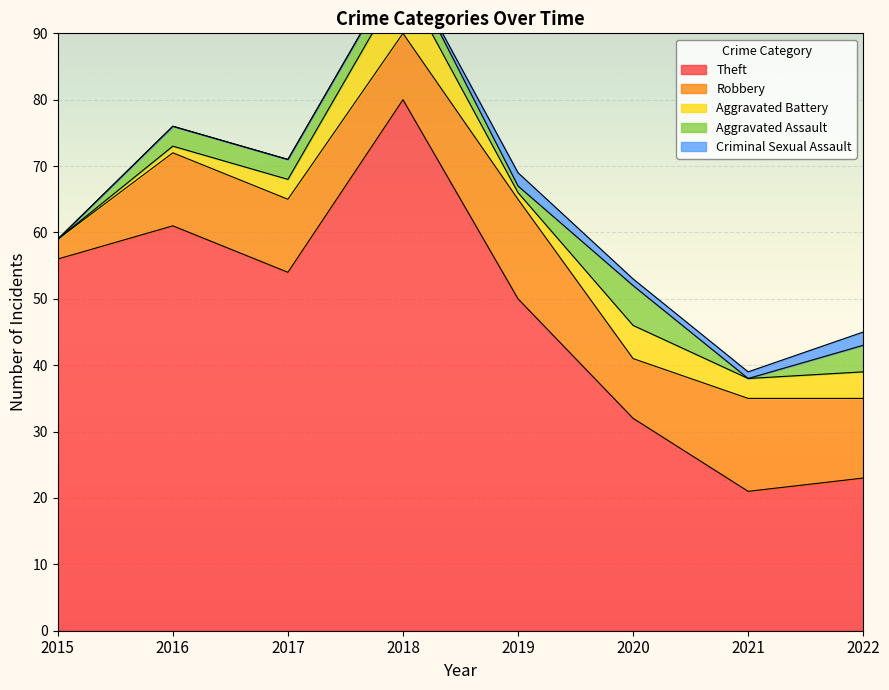

Reading right to left, what are all the values shown in this chart?

Theft: 23	21	32	50	80	54	61	56
Robbery: 12	14	9	15	10	11	11	3
Aggravated Battery: 4	3	5	1	8	3	1	0
Aggravated Assault: 4	0	6	1	3	3	3	0
Criminal Sexual Assault: 2	1	1	2	0	0	0	0